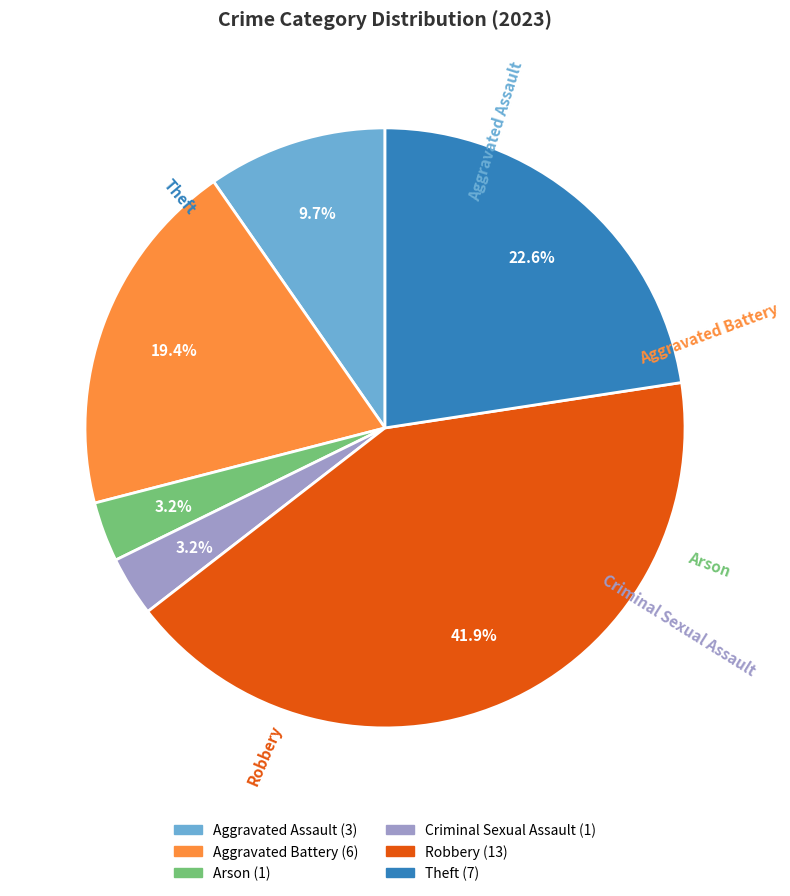

Between Criminal Sexual Assault and Theft, which is larger?

Theft